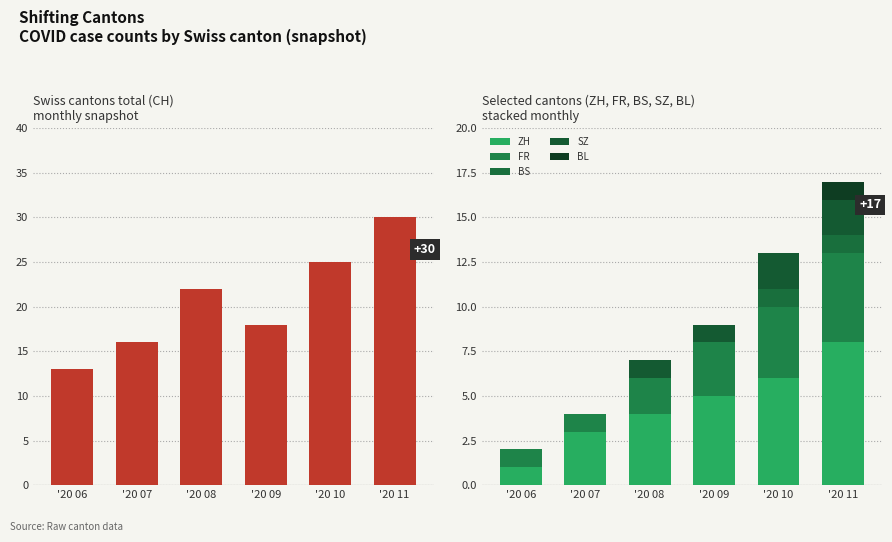

Count the CH values in the range 16 to 25.

4